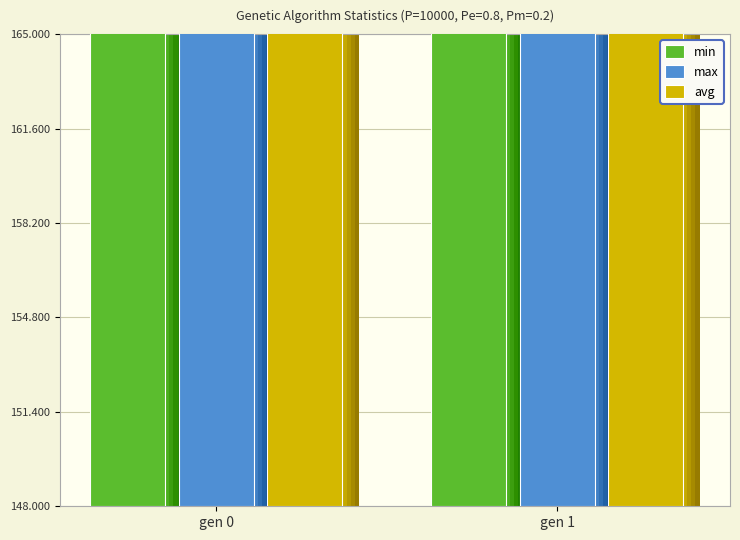

Count the number of data series in this chart.

3